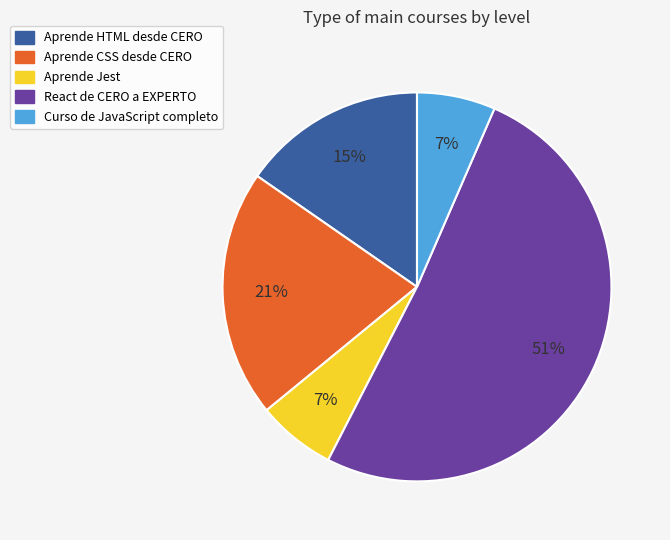

Is it true that Aprende HTML desde CERO is 26% of the pie?

False